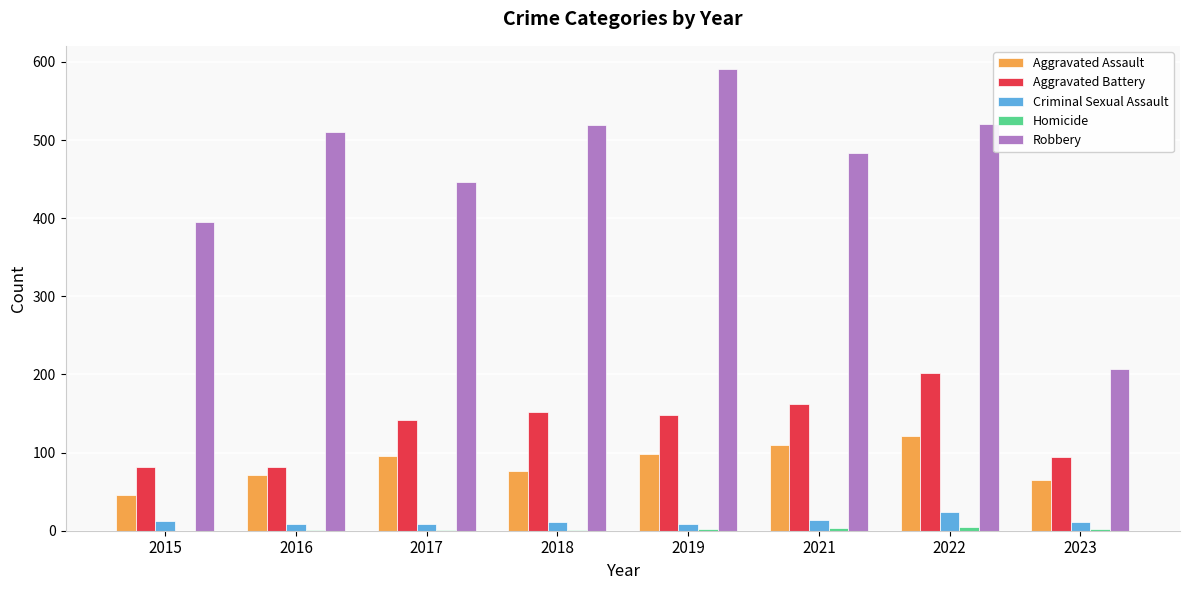

Which series changed the most between 2015 and 2022?

Robbery